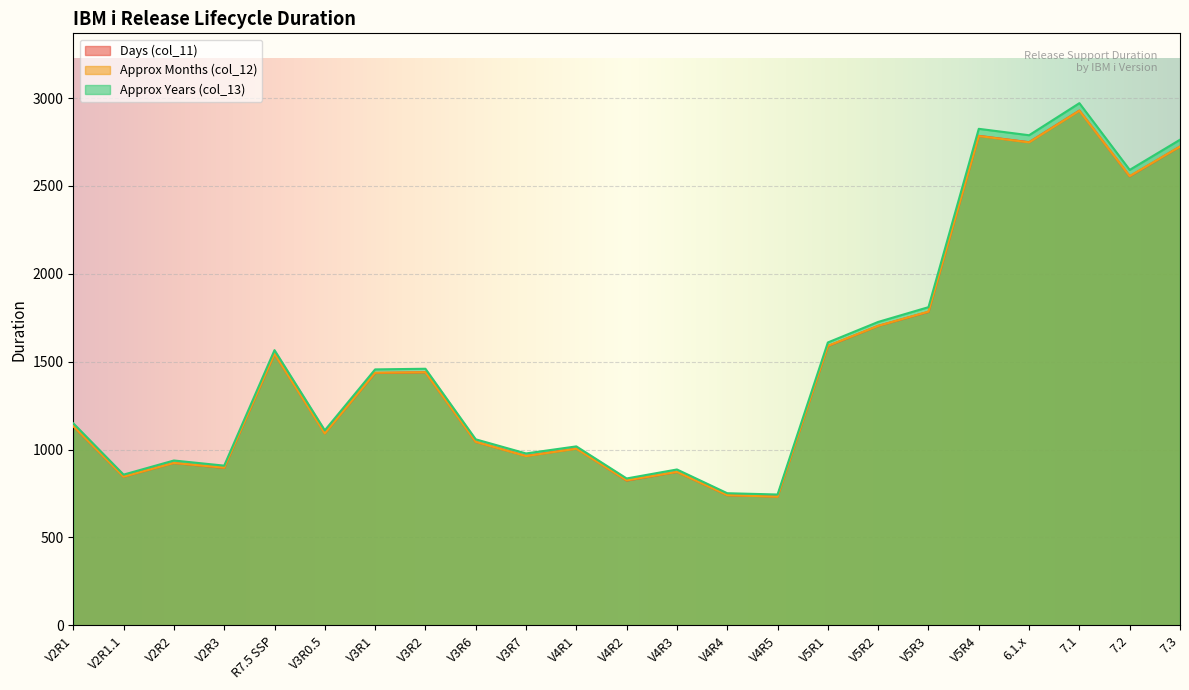

Rank the series by their maximum value, from highest to lowest.

Approx Years (col_13), Days (col_11), Approx Months (col_12)